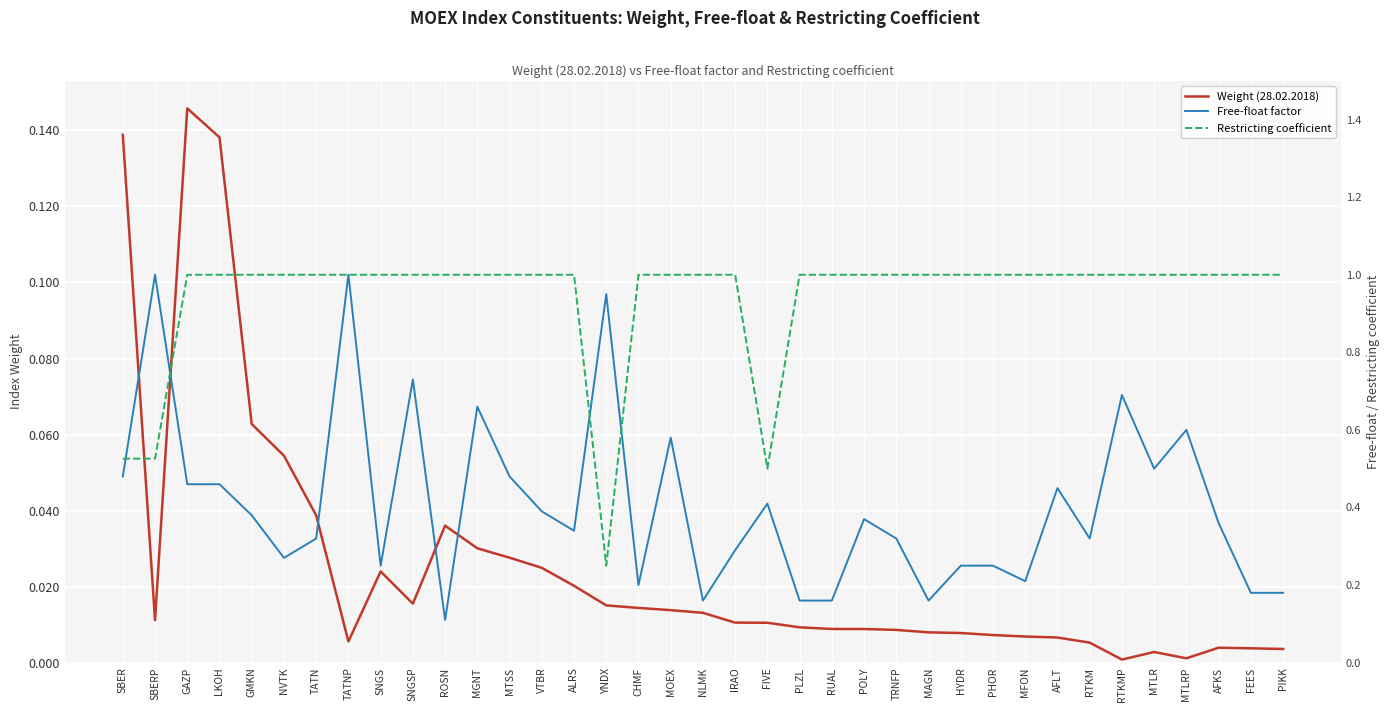

How many lines are shown in the chart?

3